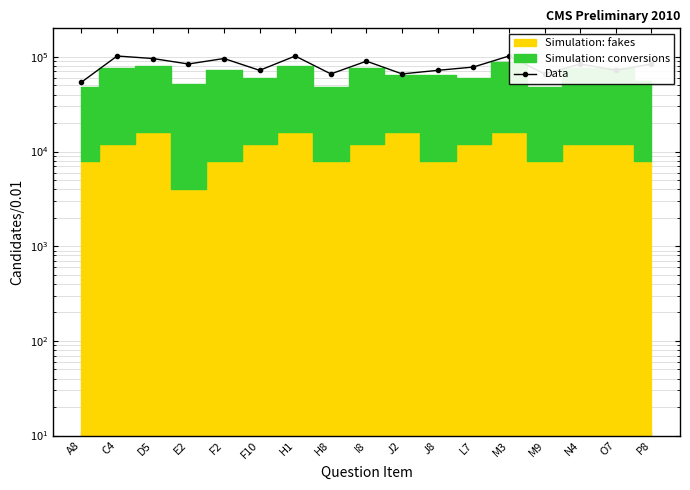

Rank the categories by value from highest to lowest.

C4, H1, M3, D5, F2, I8, E2, N4, P8, L7, F10, J8, O7, H8, J2, M9, A8